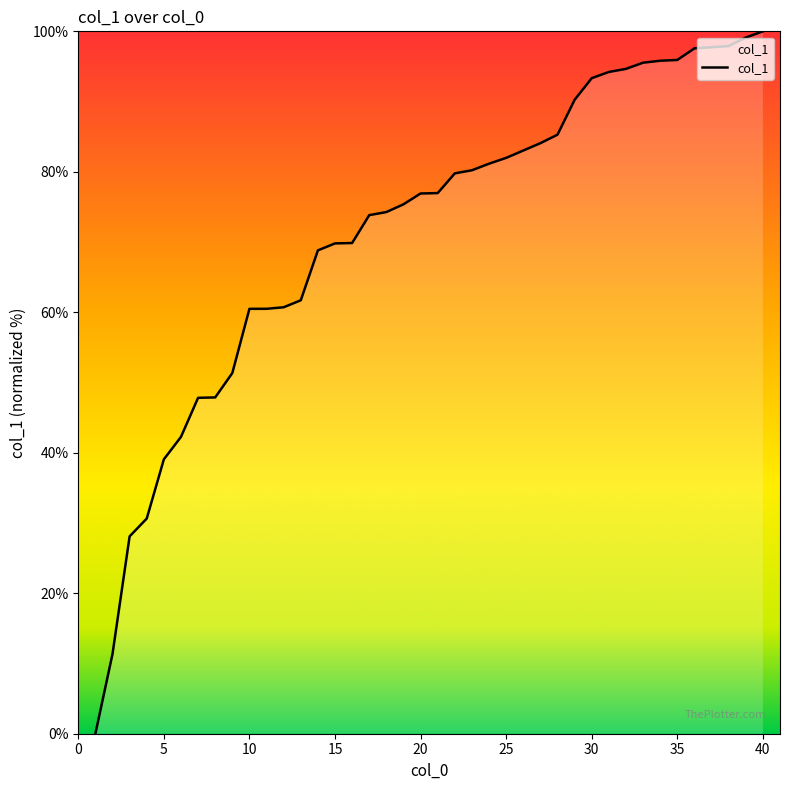

What is the maximum value shown in the chart?

100.0